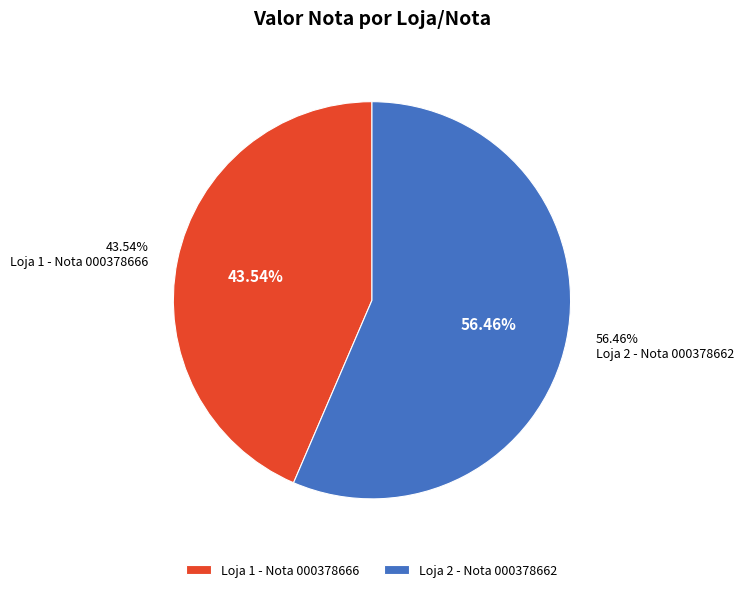

Which slice is the largest?

Loja 2 - Nota 000378662